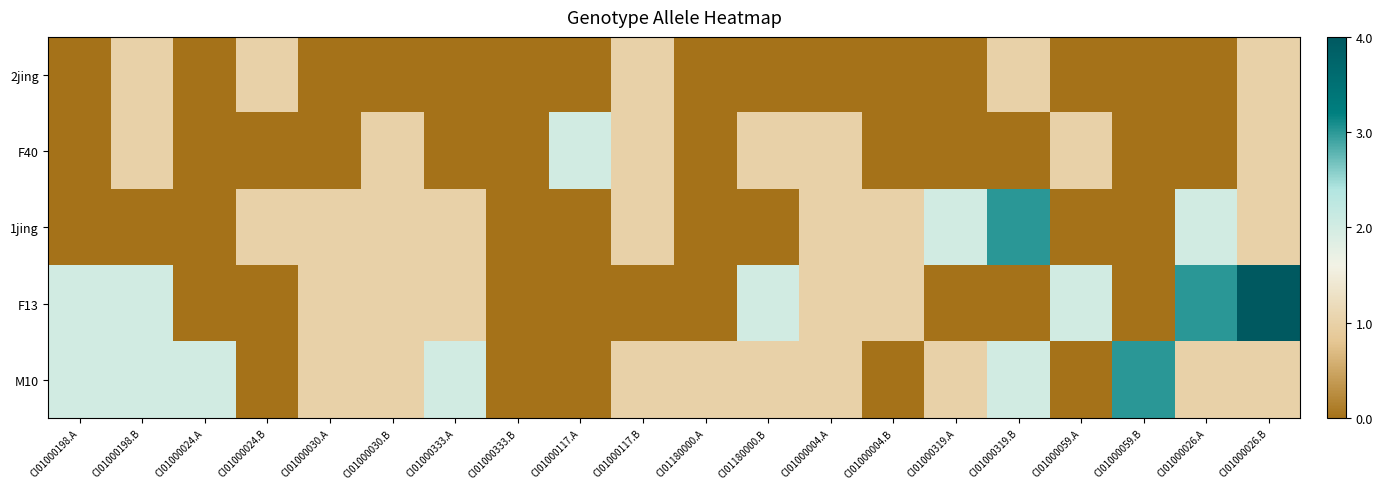

Which series has the largest range (max minus min)?

F13